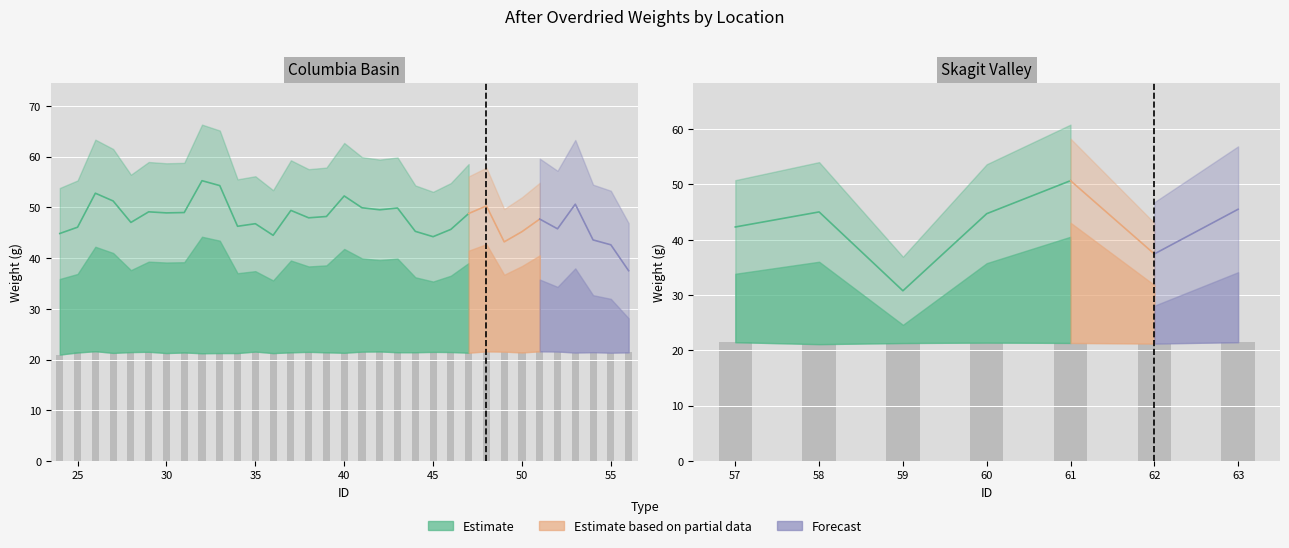

At which category is the sum across all series the highest?

32